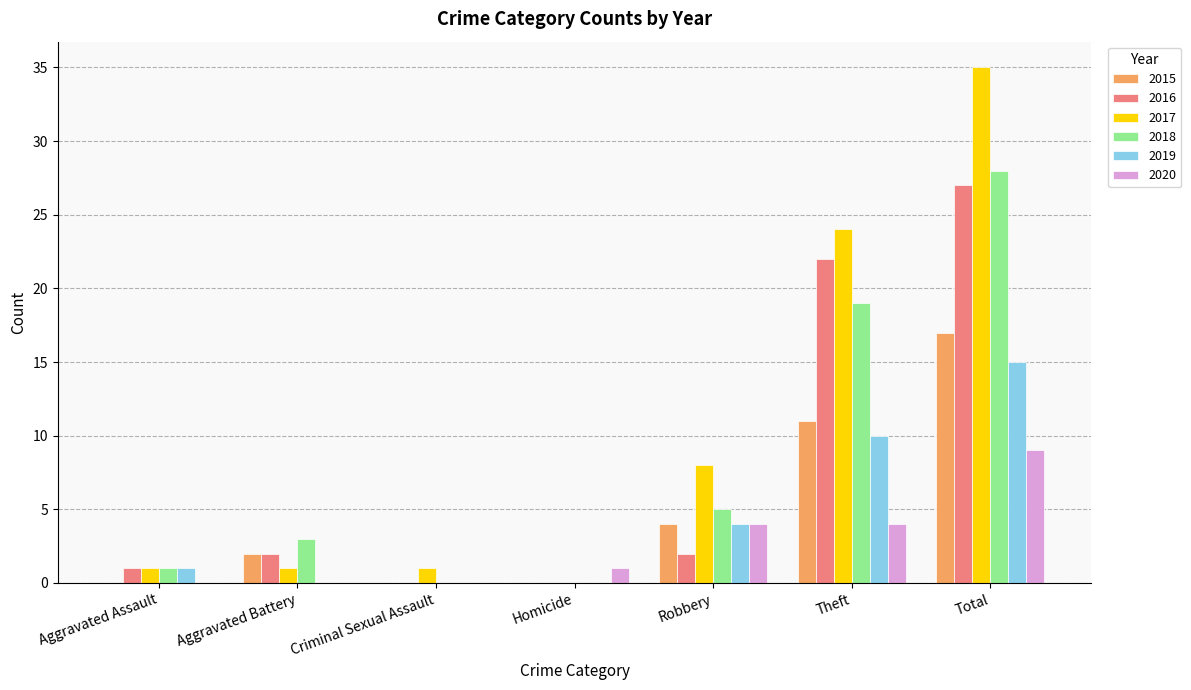

At which label is 2016 closest to 13?

Theft